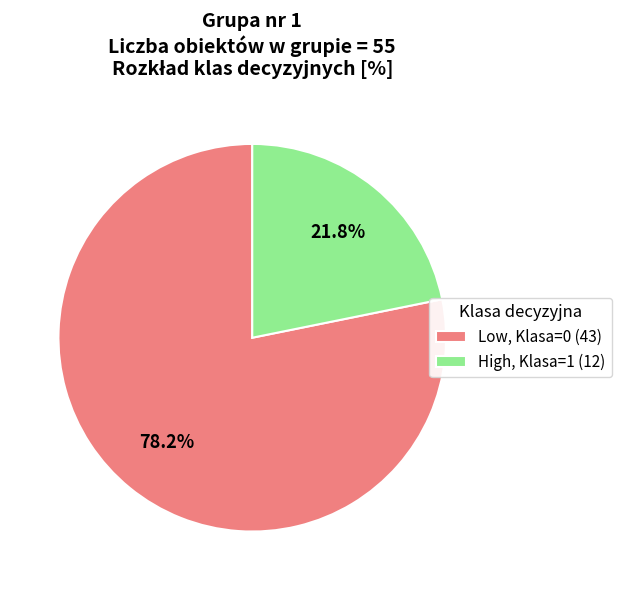

How many segments does this pie chart have?

2